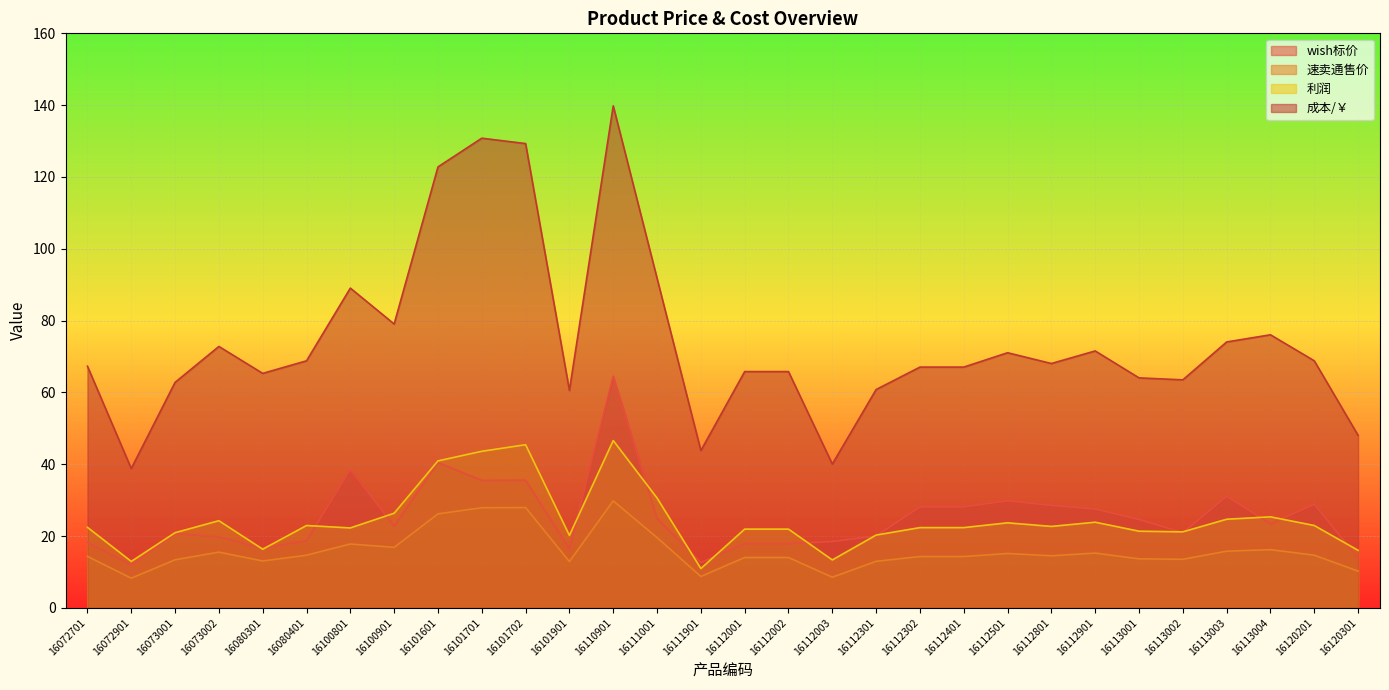

True or false: 速卖通售价 has more than 1 interior local peaks.

True